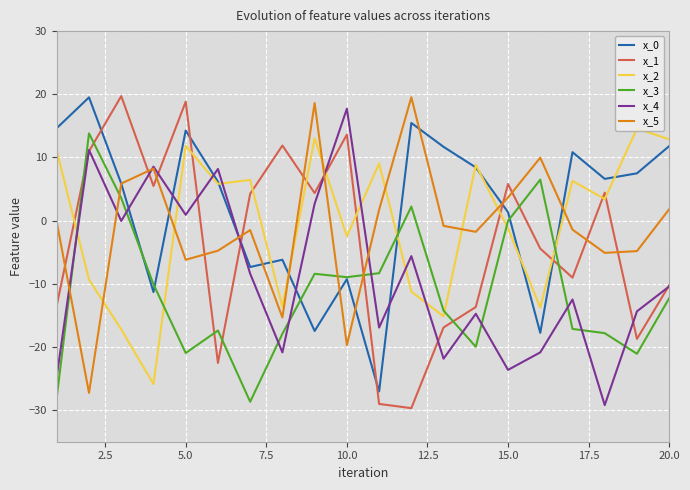

What is the maximum value shown in the chart?

19.7